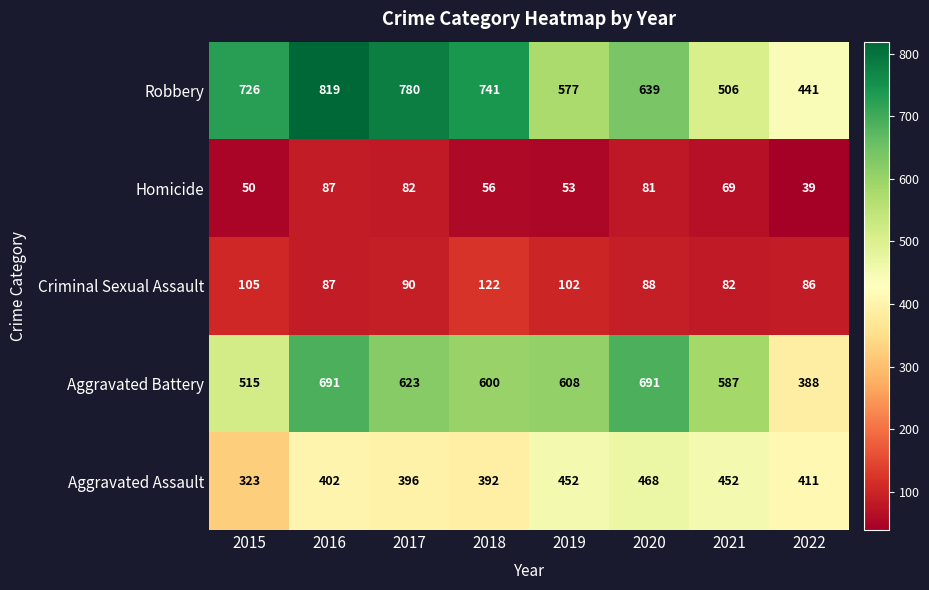

What is the total value across all series at 2020?

1967